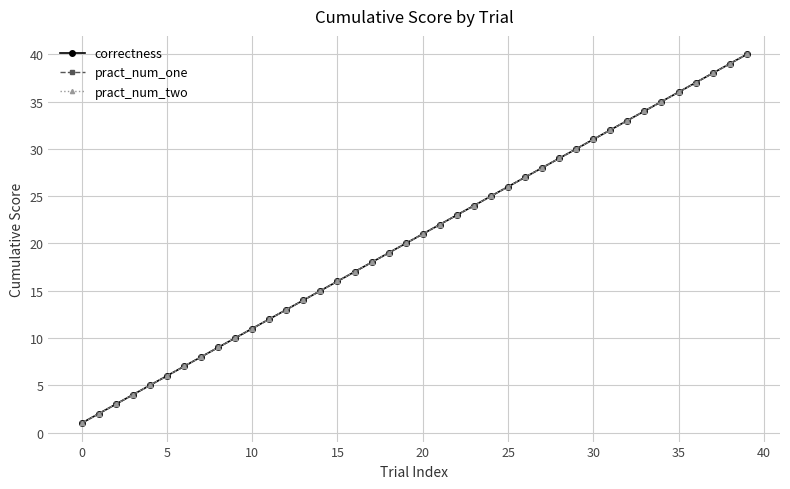

Is this an area chart (filled region under the line)?

No